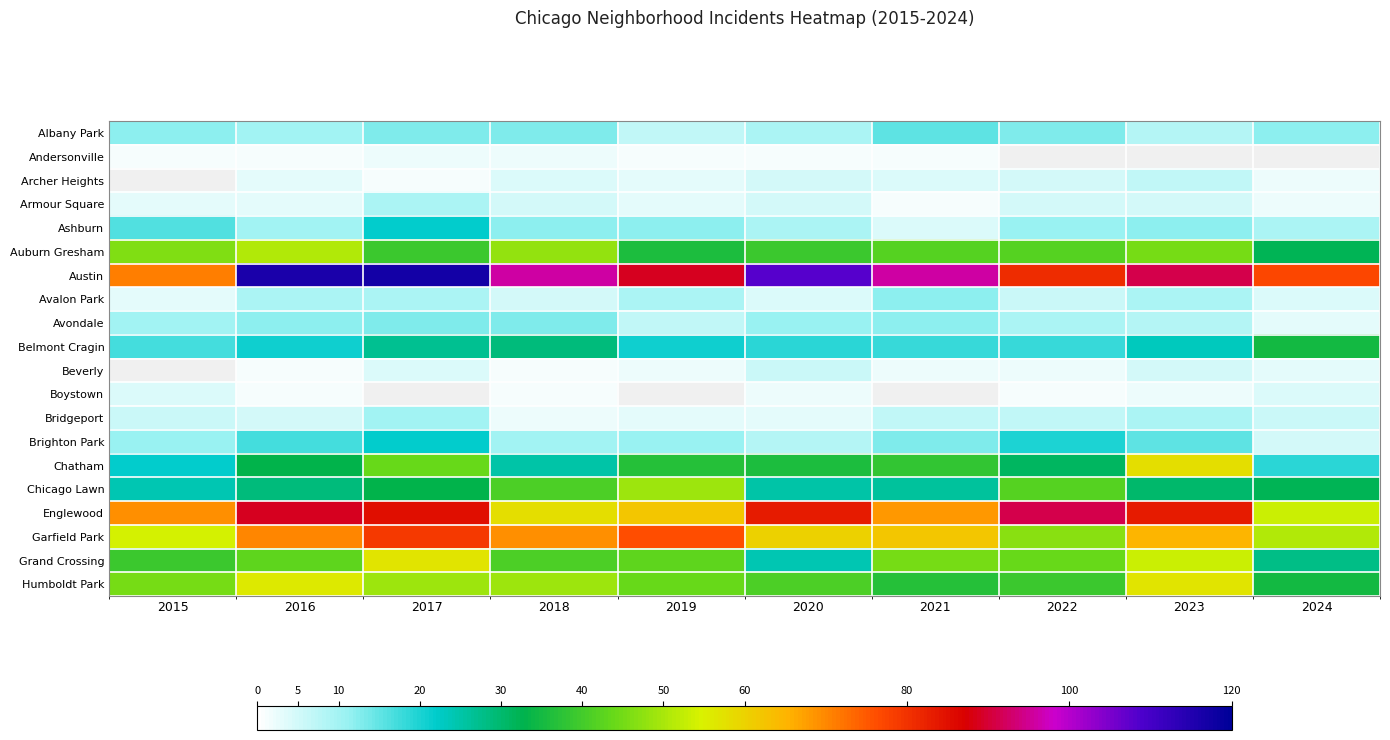

Which has a higher value, 2020 or 2016?

2016